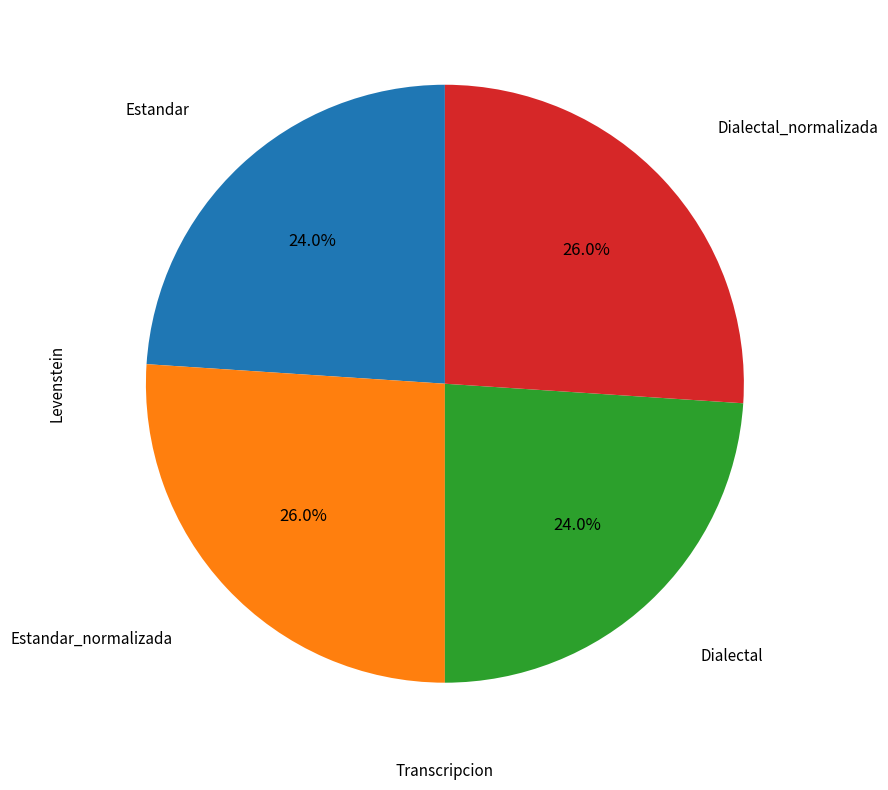

To the nearest percent, what is the difference between the largest and smallest slice percentages?

2%